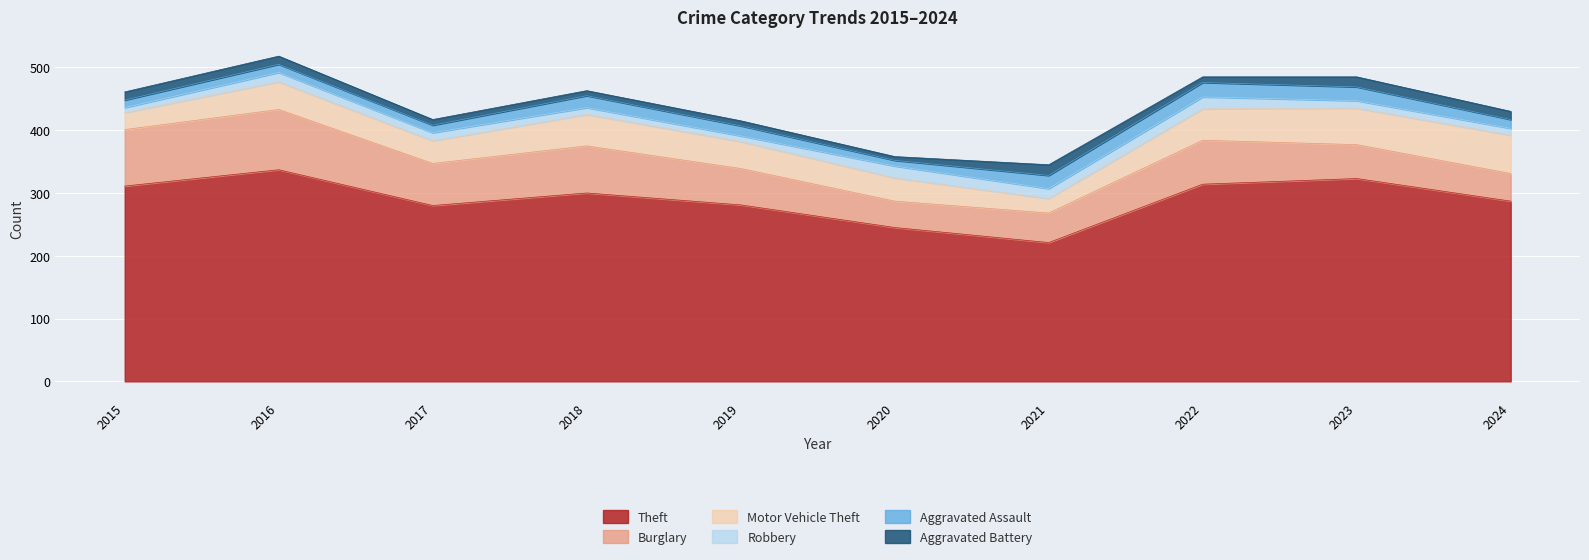

How many values in the Aggravated Battery series are below 13?

5